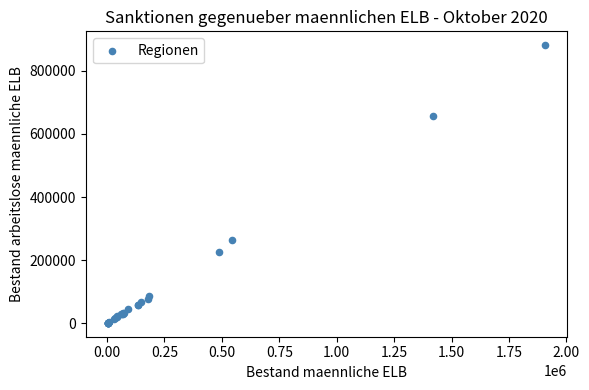

What Y value in the scatter plot is closest to 441281?

264723